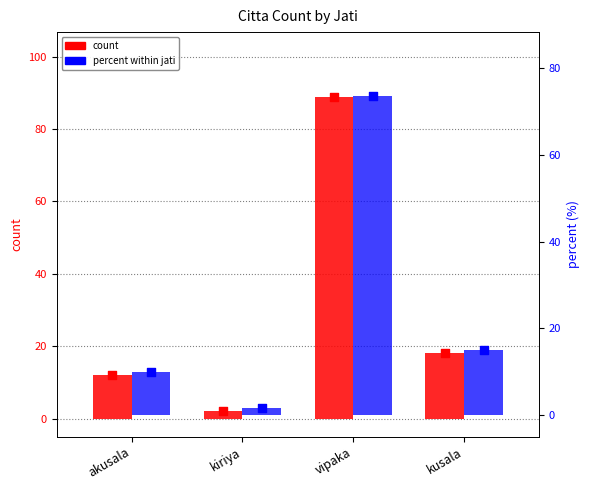

At which category is the sum across all series the highest?

vipaka